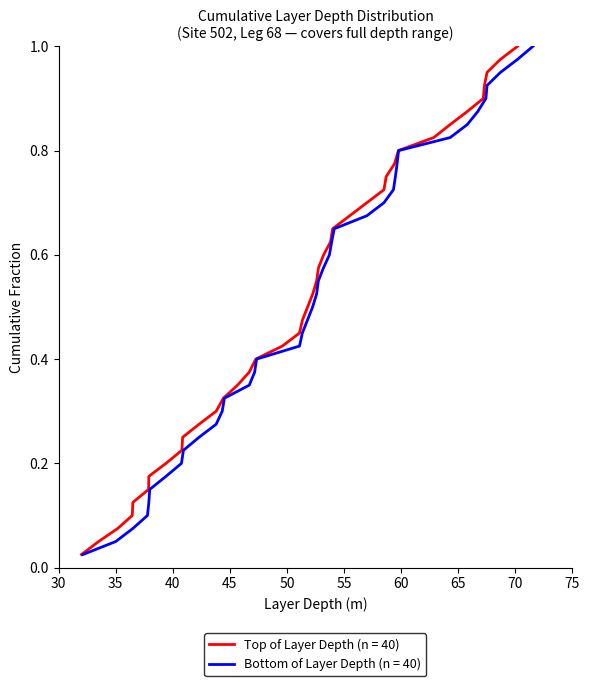

Is the value of Bottom of Layer Depth (m) at 25 greater than the value of Top of Layer Depth (m) at 15?

Yes